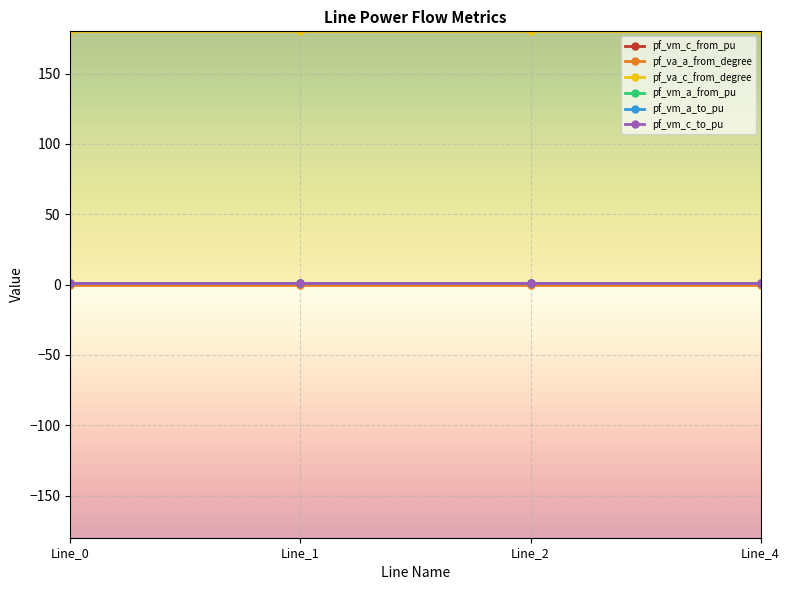

Reading left to right, what are all the values shown in this chart?

pf_vm_c_from_pu: Line_0=0.9	Line_1=0.9	Line_2=0.9	Line_4=0.9
pf_va_a_from_degree: Line_0=0.0	Line_1=0.0	Line_2=0.0	Line_4=0.0
pf_va_c_from_degree: Line_0=180.0	Line_1=180.0	Line_2=180.0	Line_4=180.0
pf_vm_a_from_pu: Line_0=0.9	Line_1=0.9	Line_2=0.9	Line_4=0.9
pf_vm_a_to_pu: Line_0=0.9	Line_1=0.9	Line_2=0.9	Line_4=0.9
pf_vm_c_to_pu: Line_0=0.9	Line_1=0.9	Line_2=0.9	Line_4=0.9